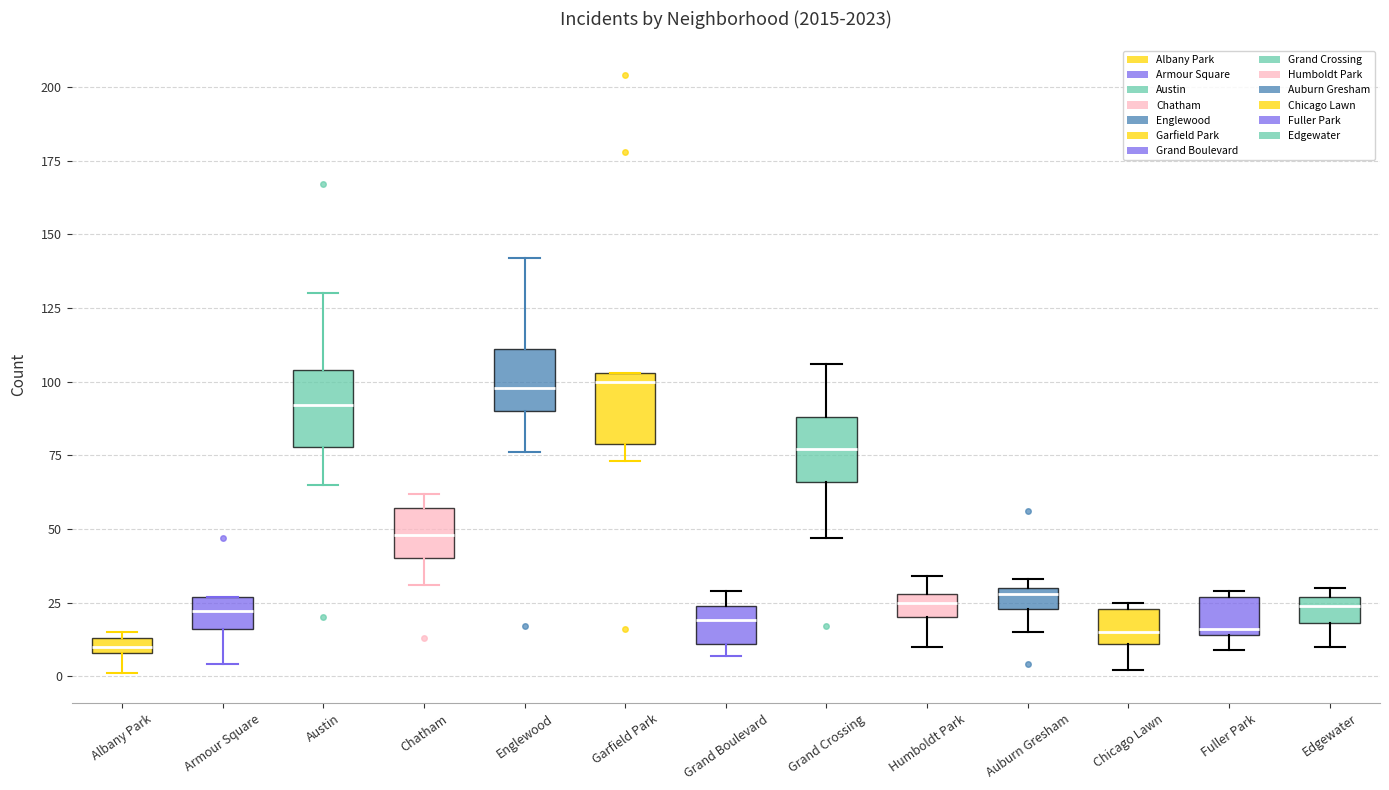

Where does the lower whisker of the box for Auburn Gresham end on the y-axis? The values are not printed on the chart, so give them approximately, as read against the axis.

15